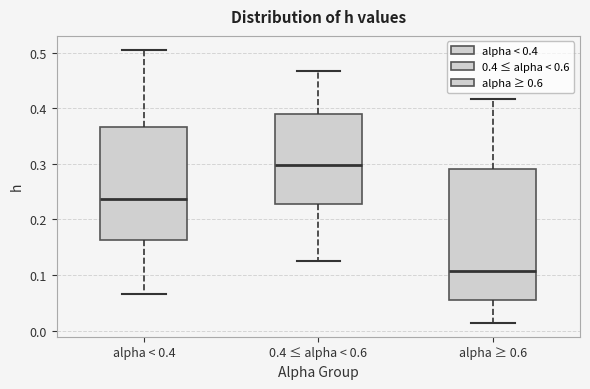

Which box has the highest median line?

0.4 ≤ alpha < 0.6